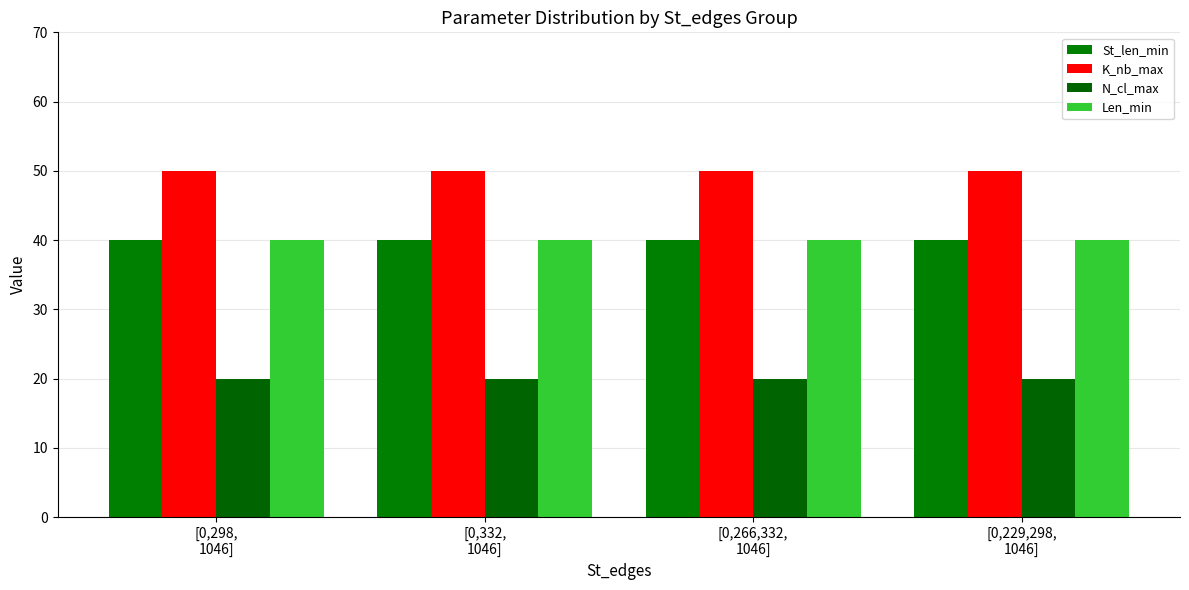

Which series has the largest total across all categories?

K_nb_max